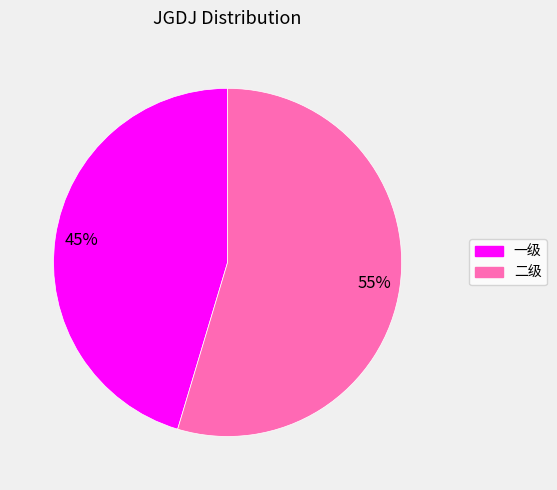

Count the number of slices in the pie.

2